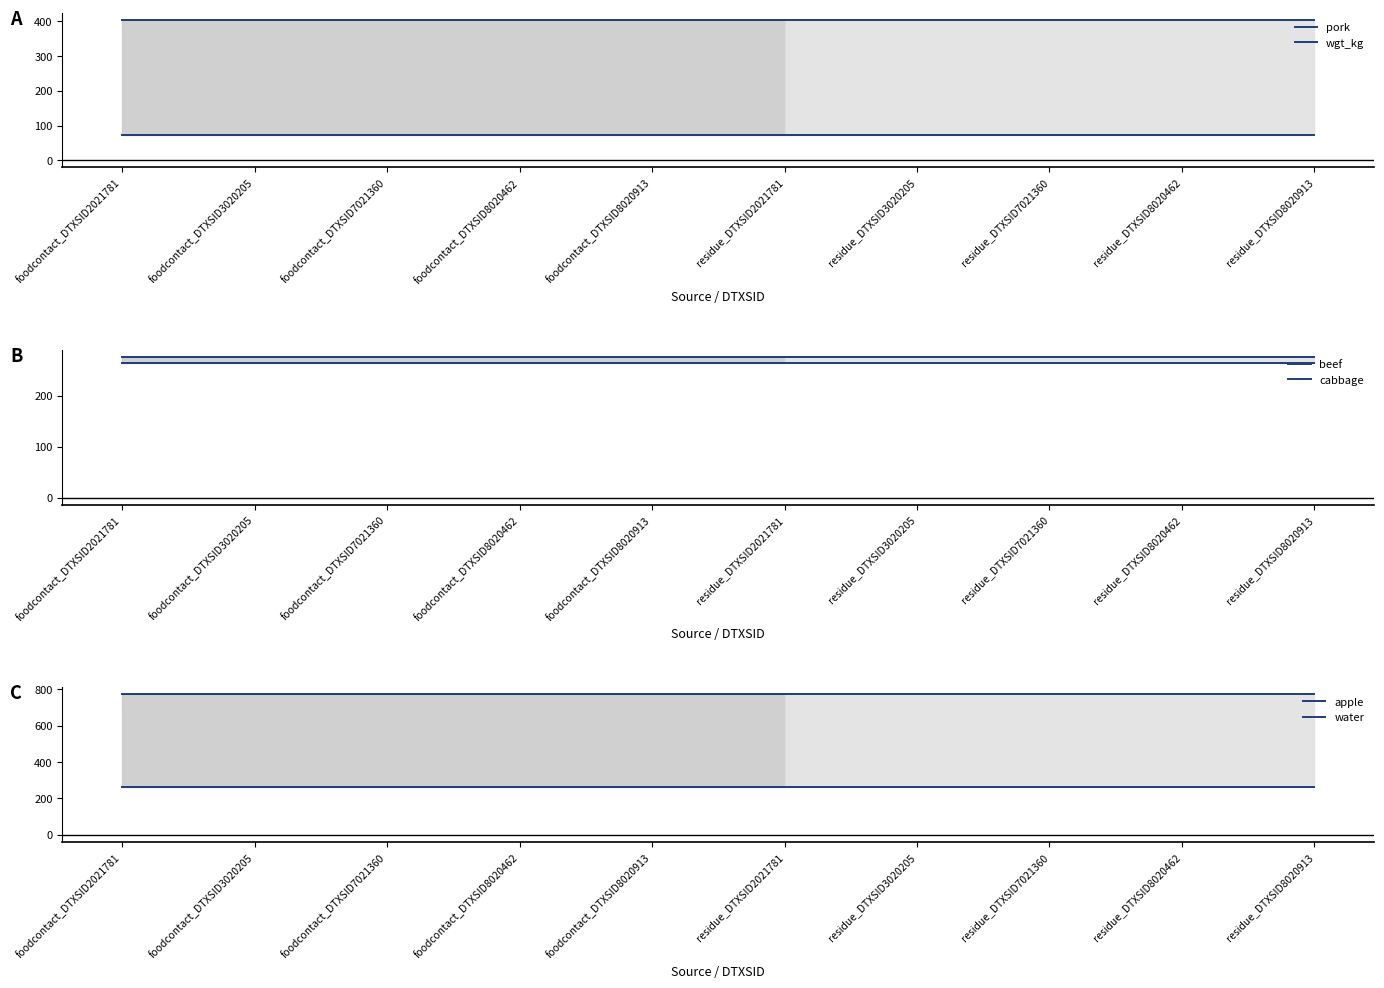

Is the value of apple at foodcontact_DTXSID2021781 greater than the value of cabbage at residue_DTXSID3020205?

Yes